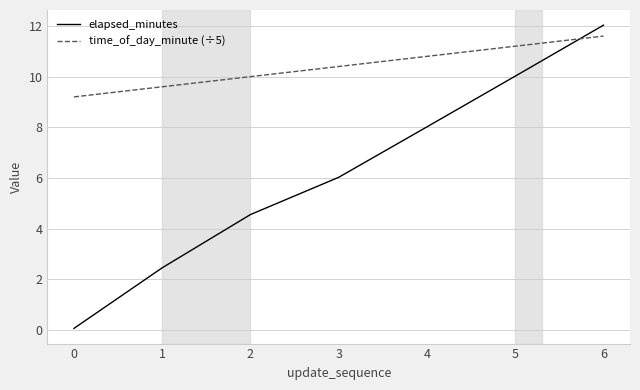

Between 5 and 6, which series saw the biggest shift?

elapsed_minutes